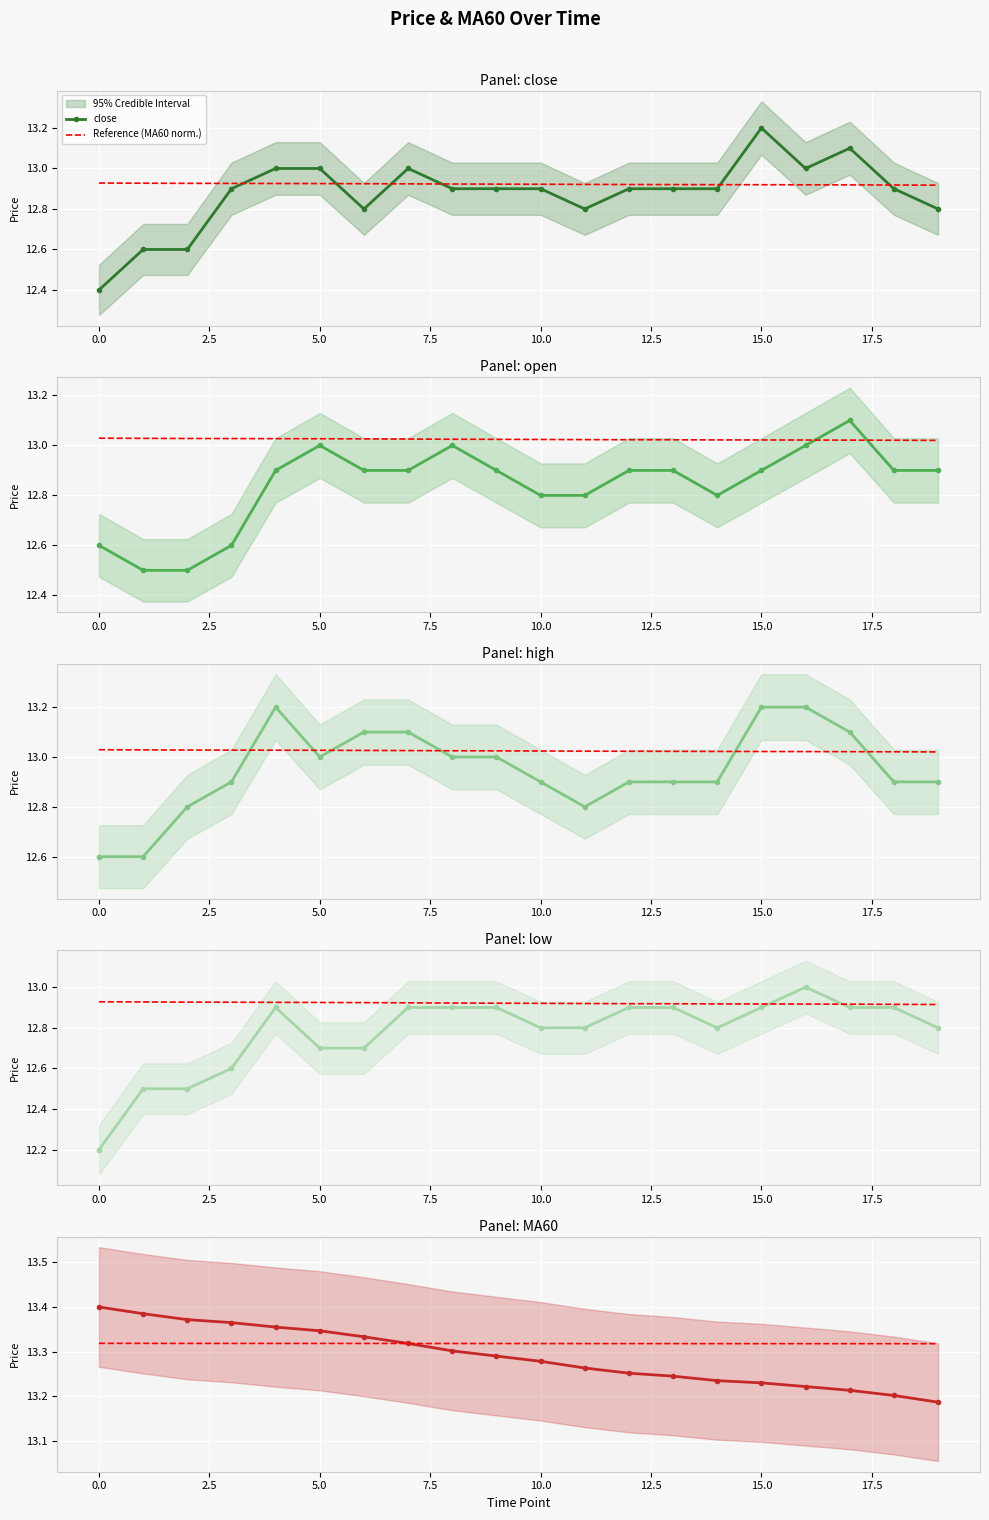

Which series has the largest total across all categories?

Reference (MA60 norm.)